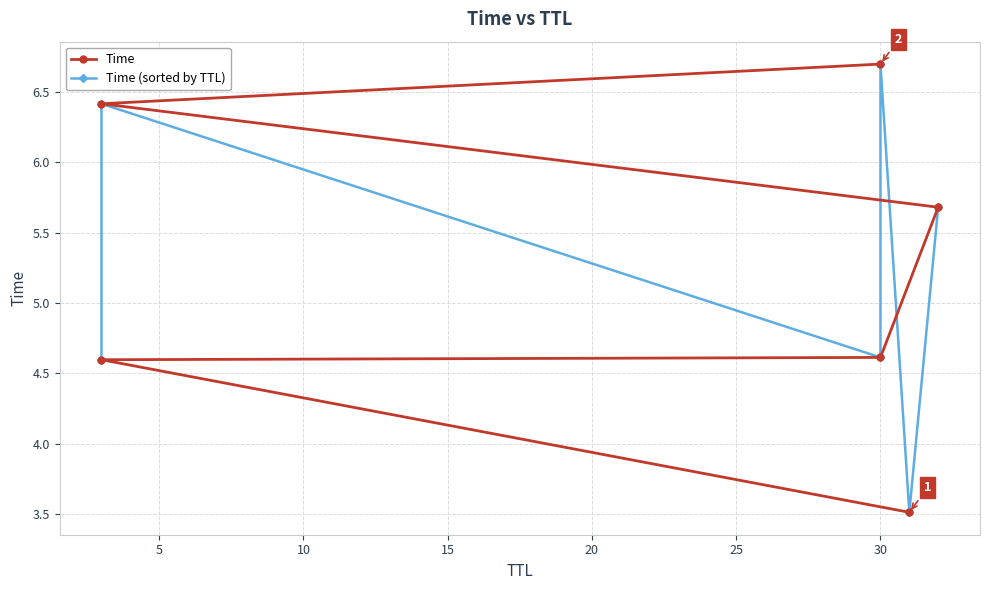

What is the value of the Time point at the 5th from the left?

6.4